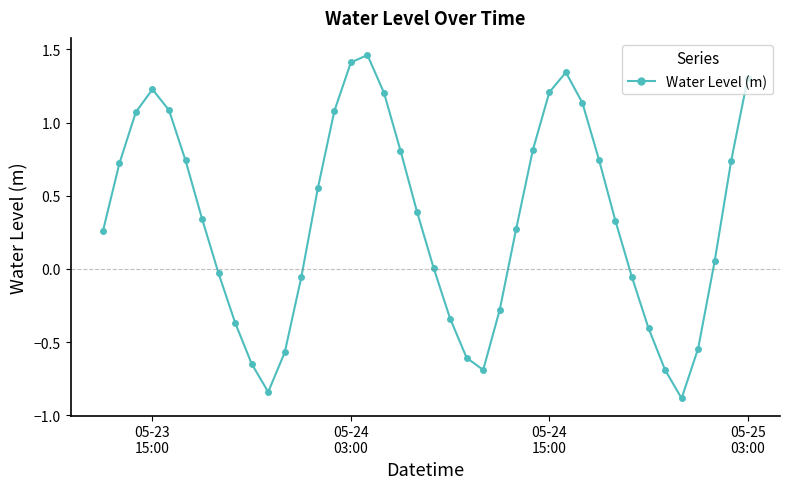

Count the number of data series in this chart.

1